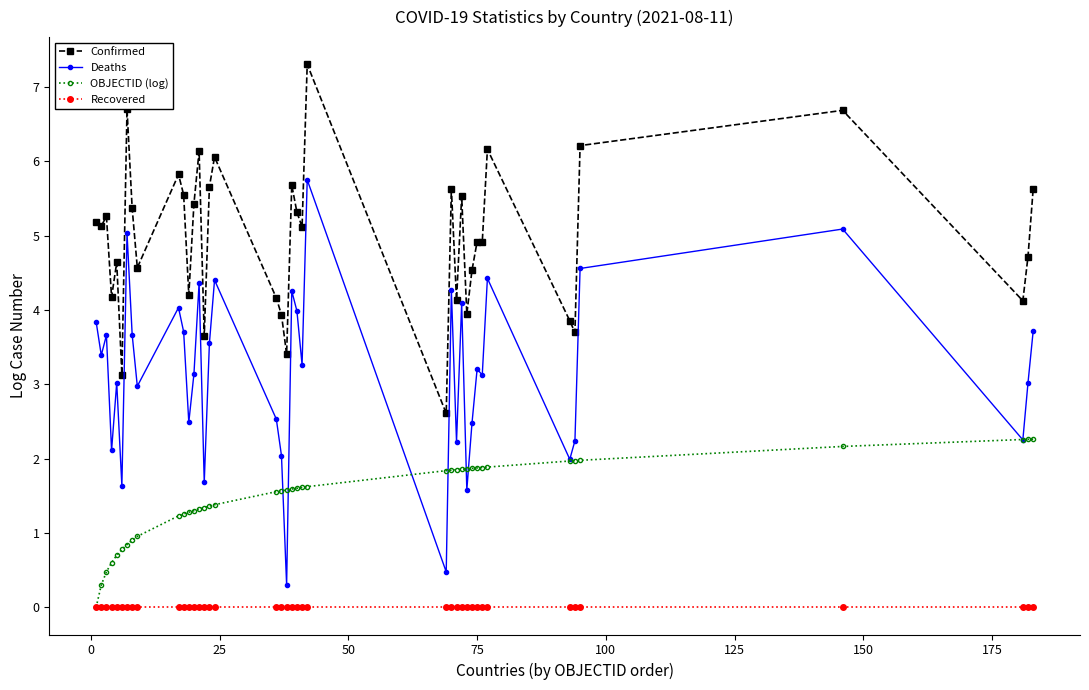

True or false: Confirmed and Deaths cross at least once.

False